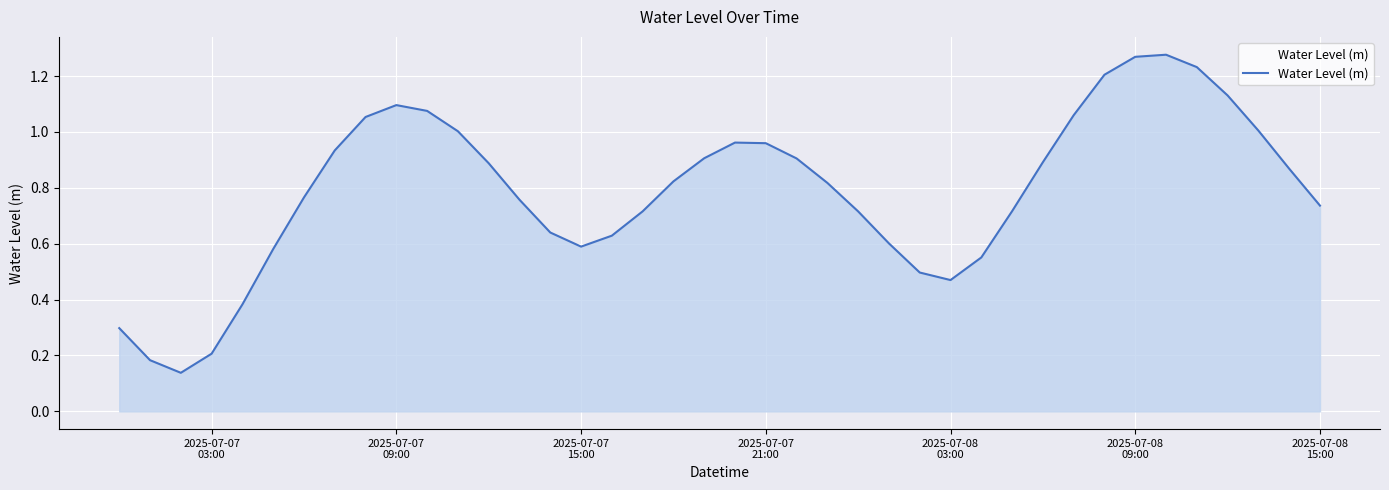

What is the value of the 25th point from the left?

0.7